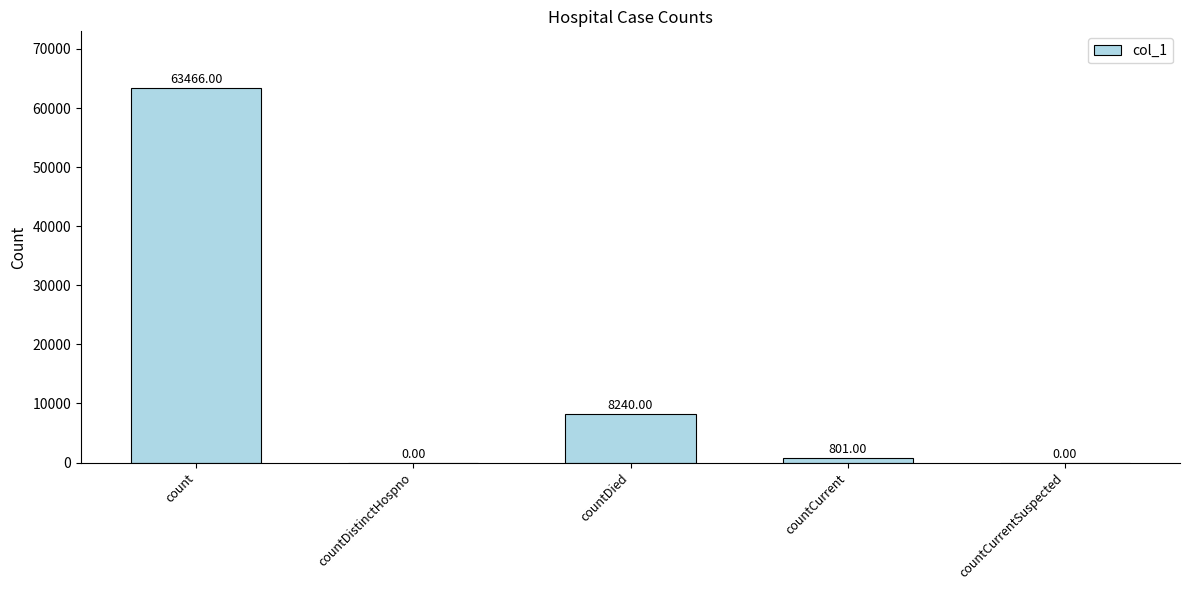

What is the average value?

14501